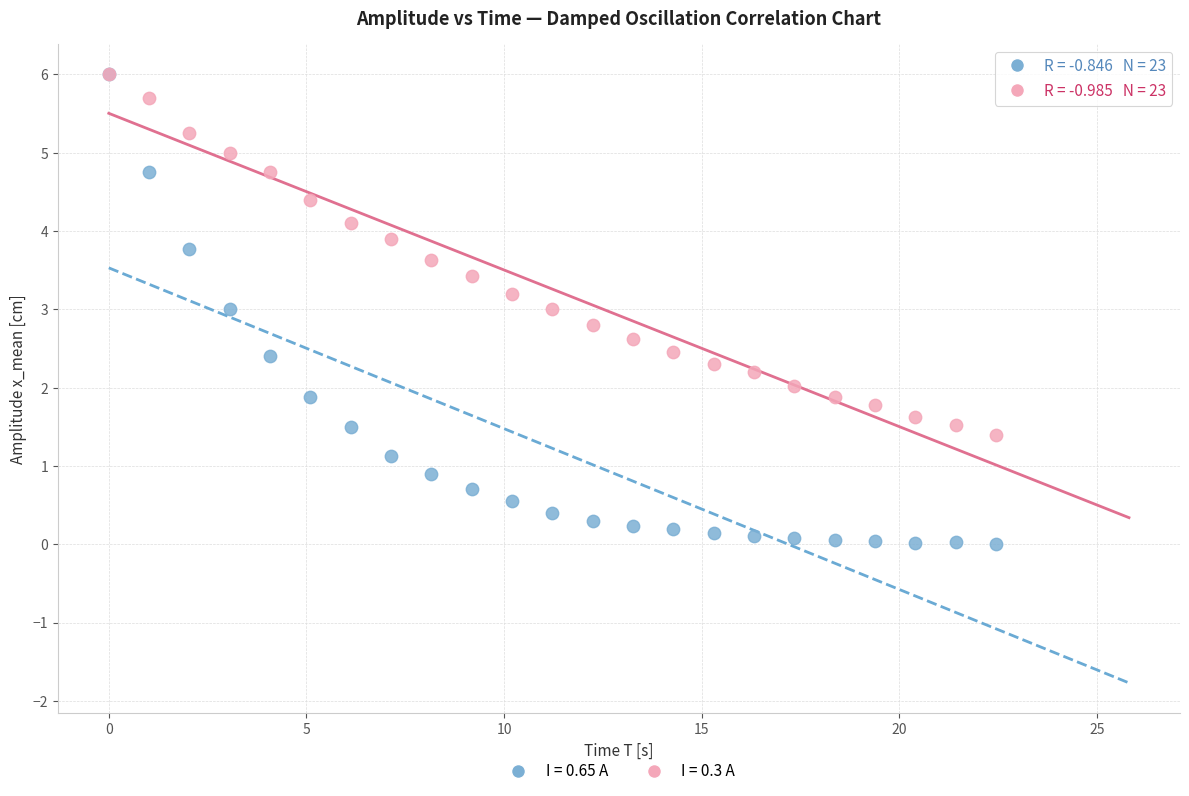

What are all the series names shown in the legend?

I = 0.65 A, I = 0.3 A